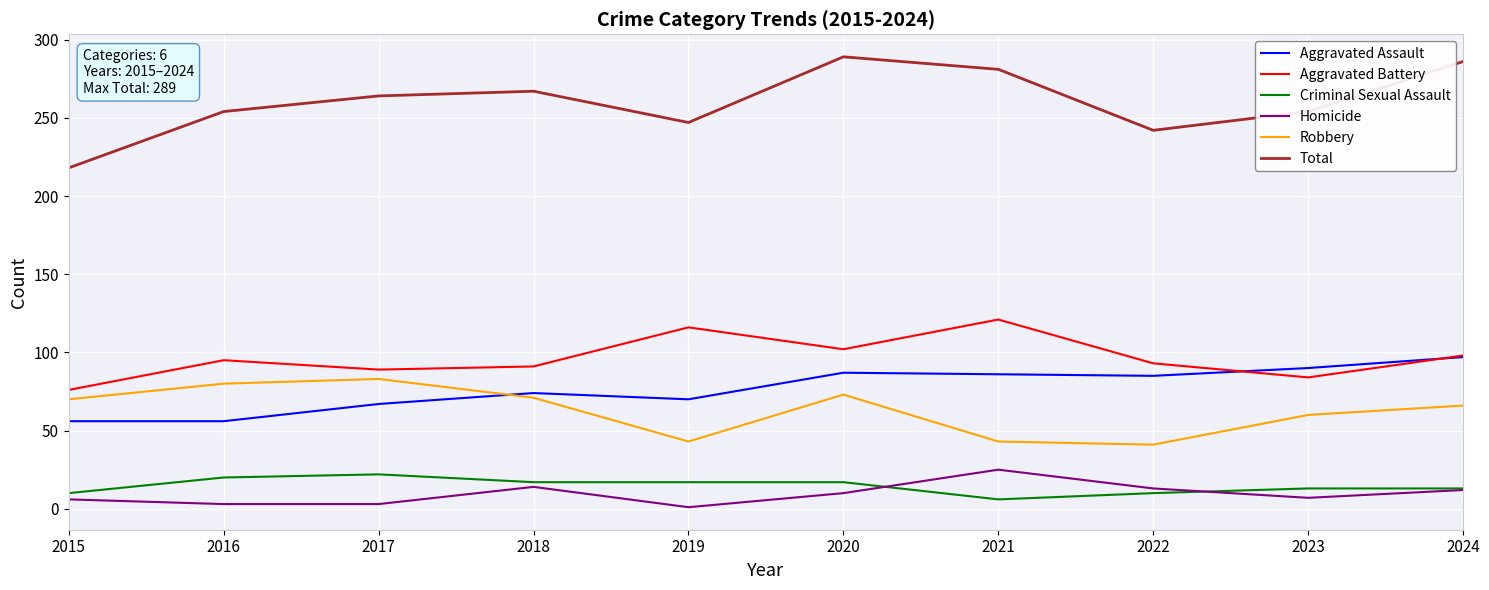

What is the total value across all series at 2020?

578